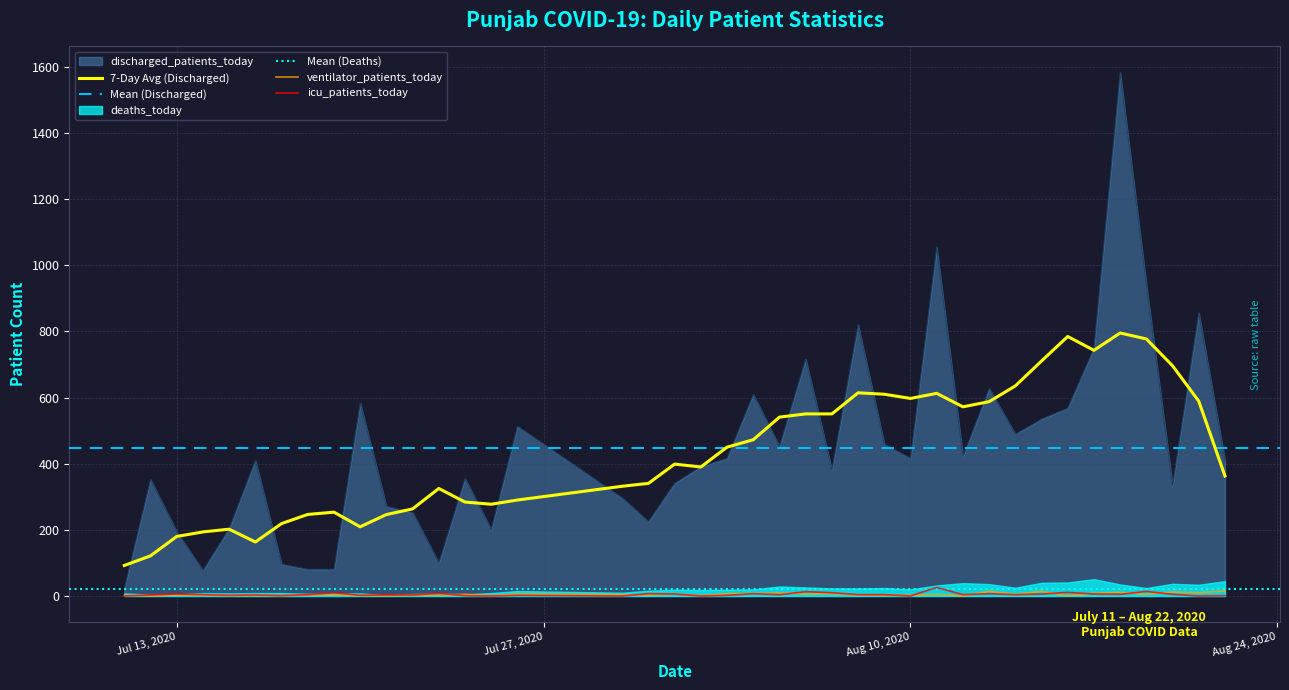

True or false: ventilator_patients_today has a value of 20 at 2020-08-13.

False